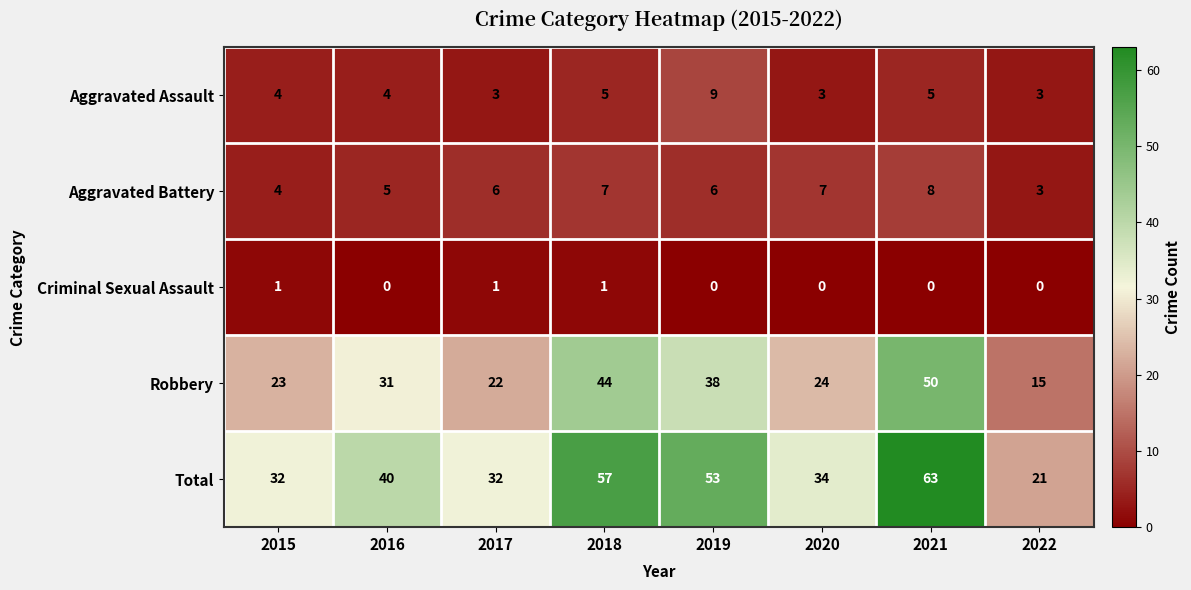

What is the difference between the second highest and minimum values in the Robbery series?

29